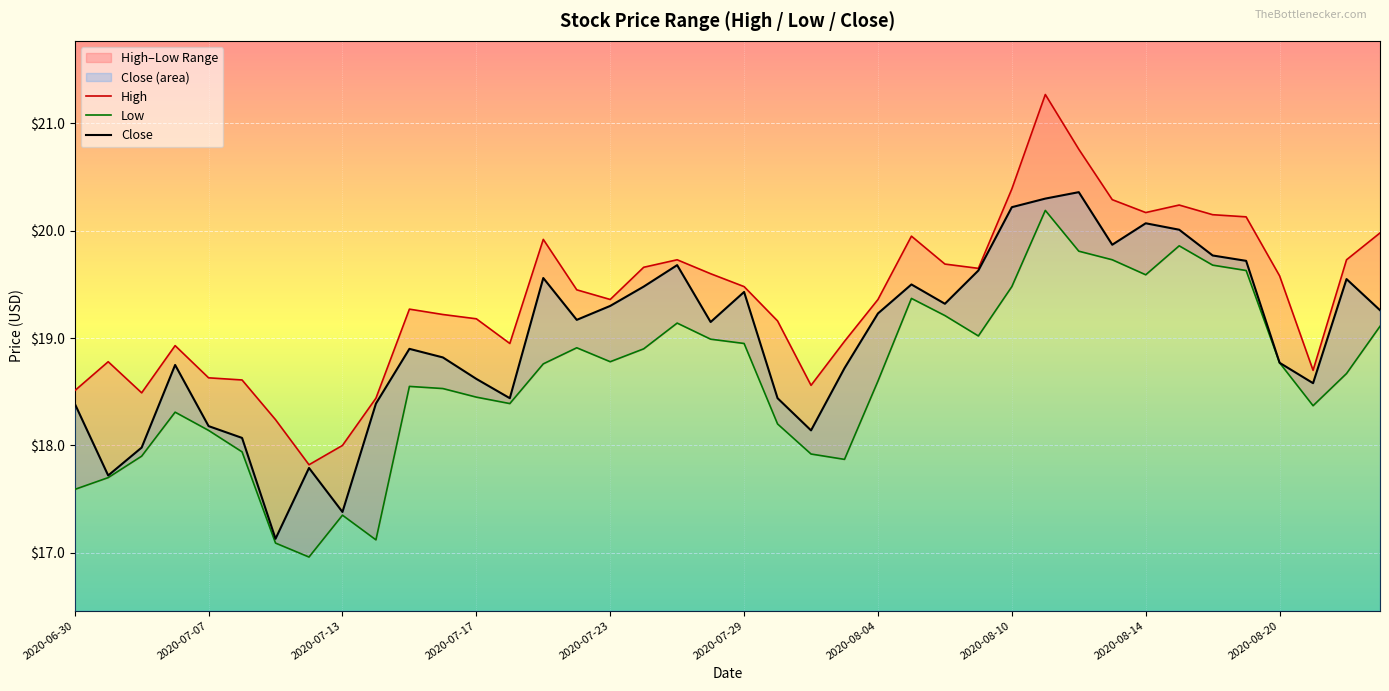

Rank the series by their average value, from highest to lowest.

High, Close, Low